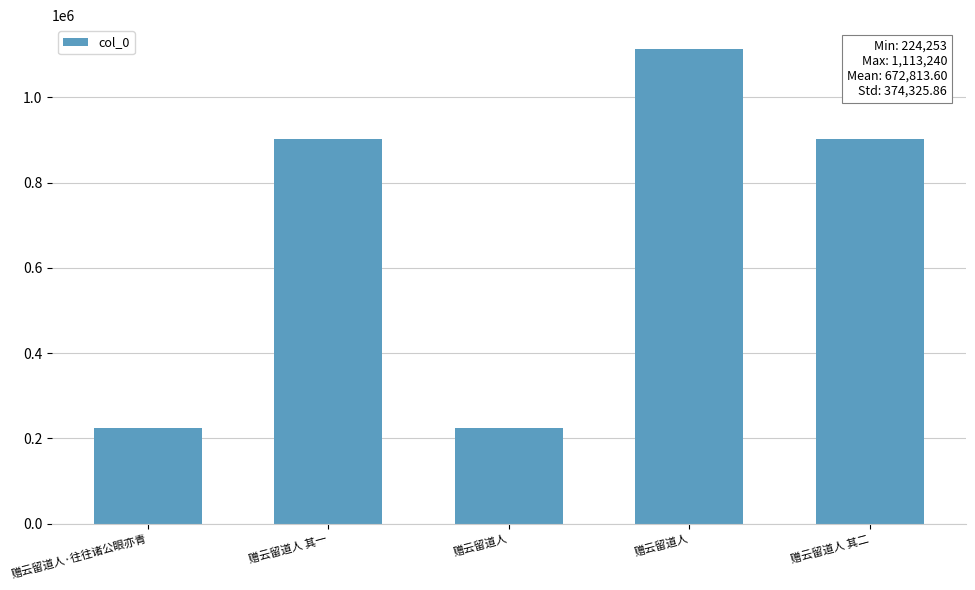

Where is the data nearest to the value 668746?

赠云留道人 其一